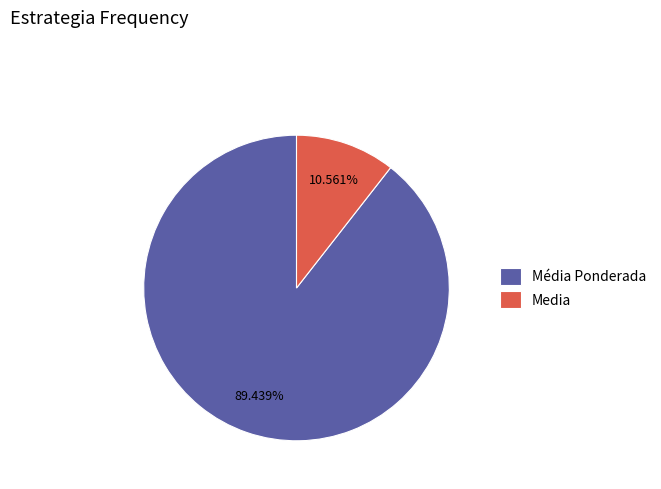

Which slice is the largest?

Média Ponderada